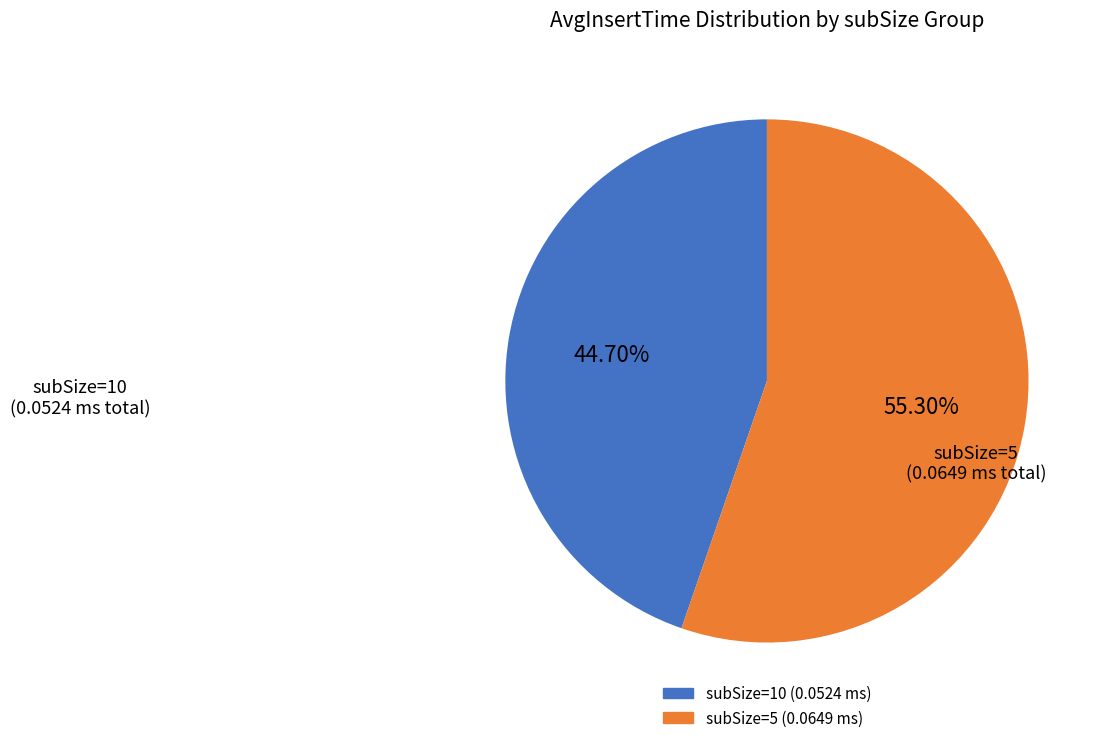

How many segments does this pie chart have?

2